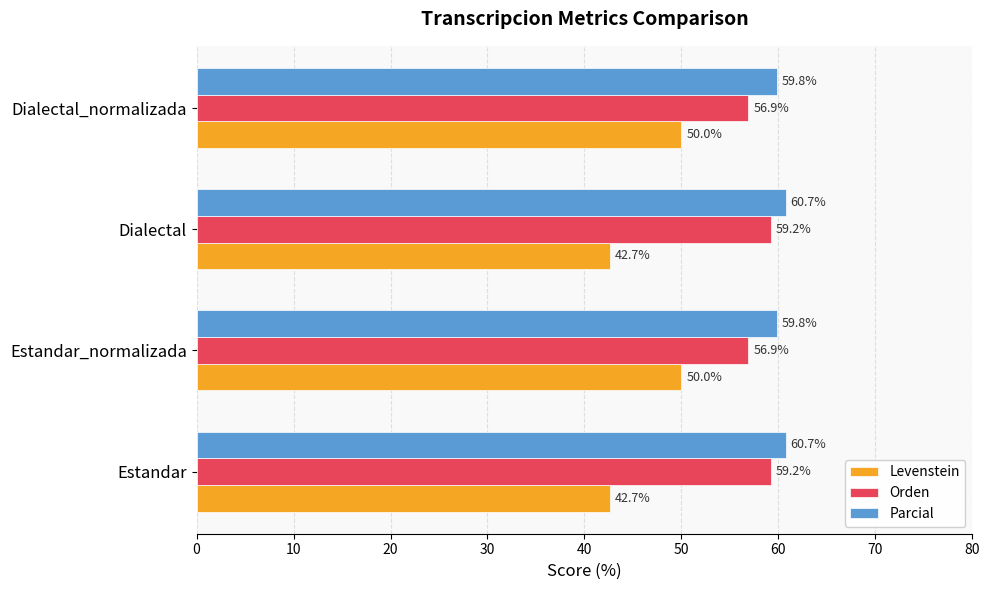

What is the average value of the Levenstein series?

46.3